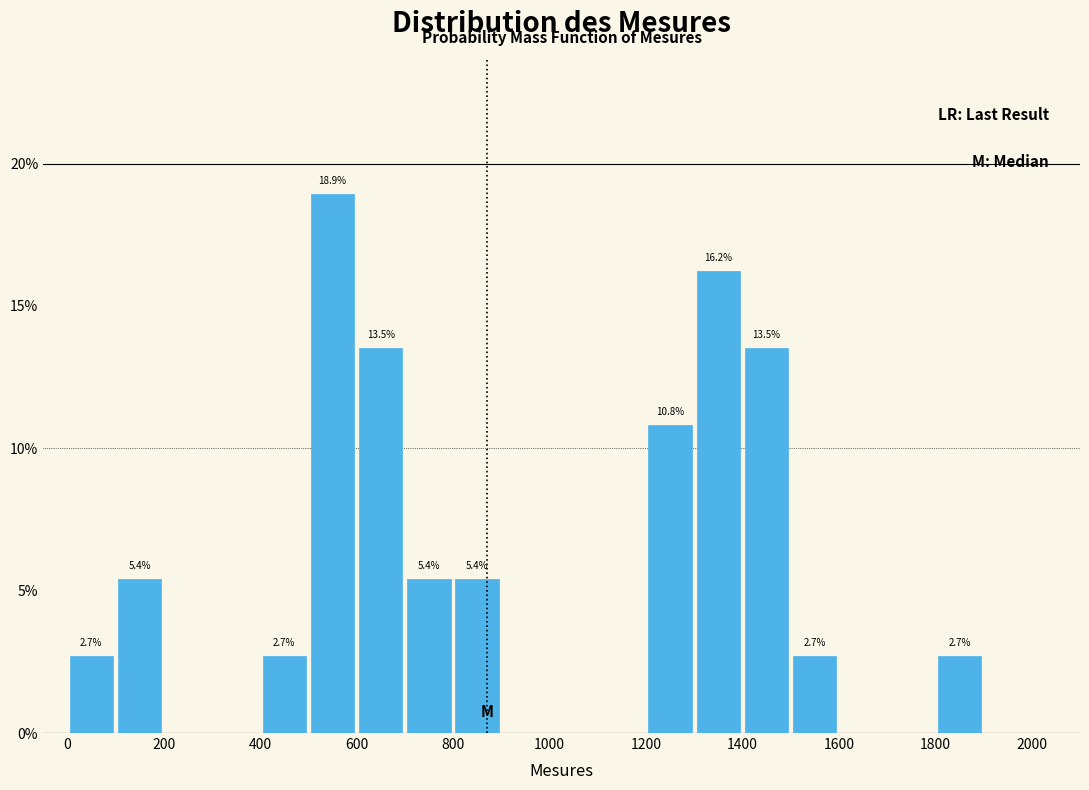

Which range on the x-axis has the tallest bar?

500 to 600